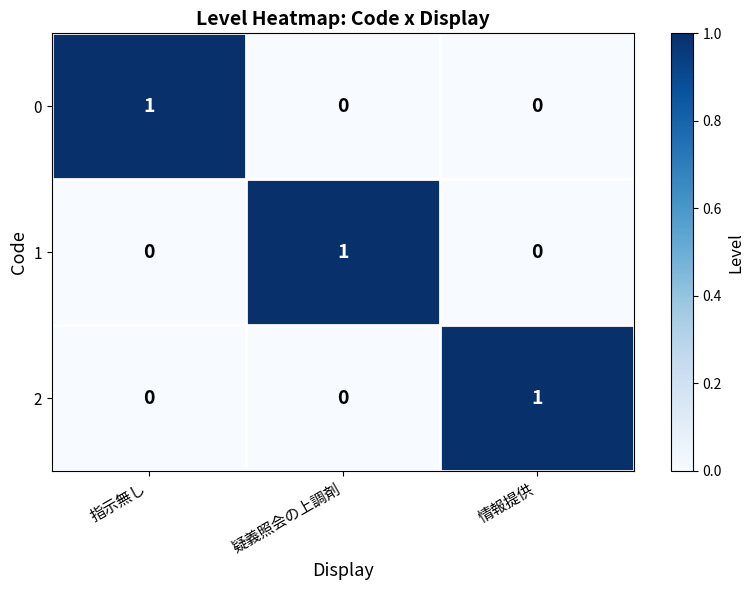

Which category has the highest value in the 2 series?

情報提供